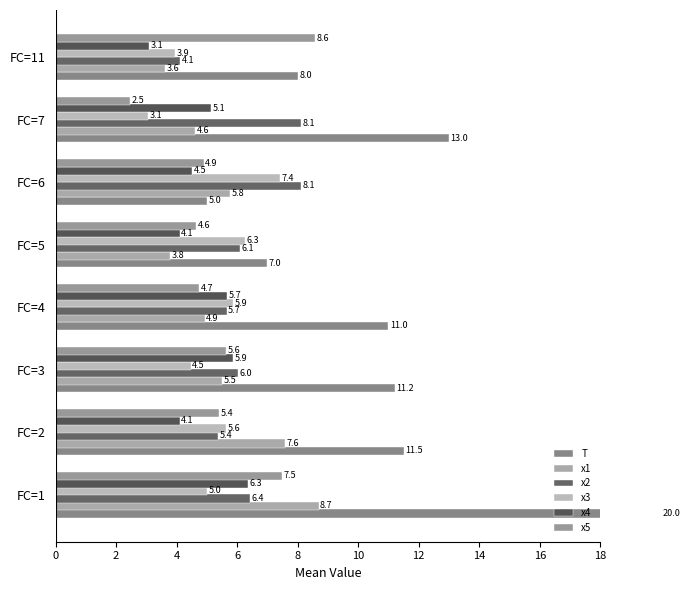

Is it true that x3 equals 8.6 at FC=4?

False